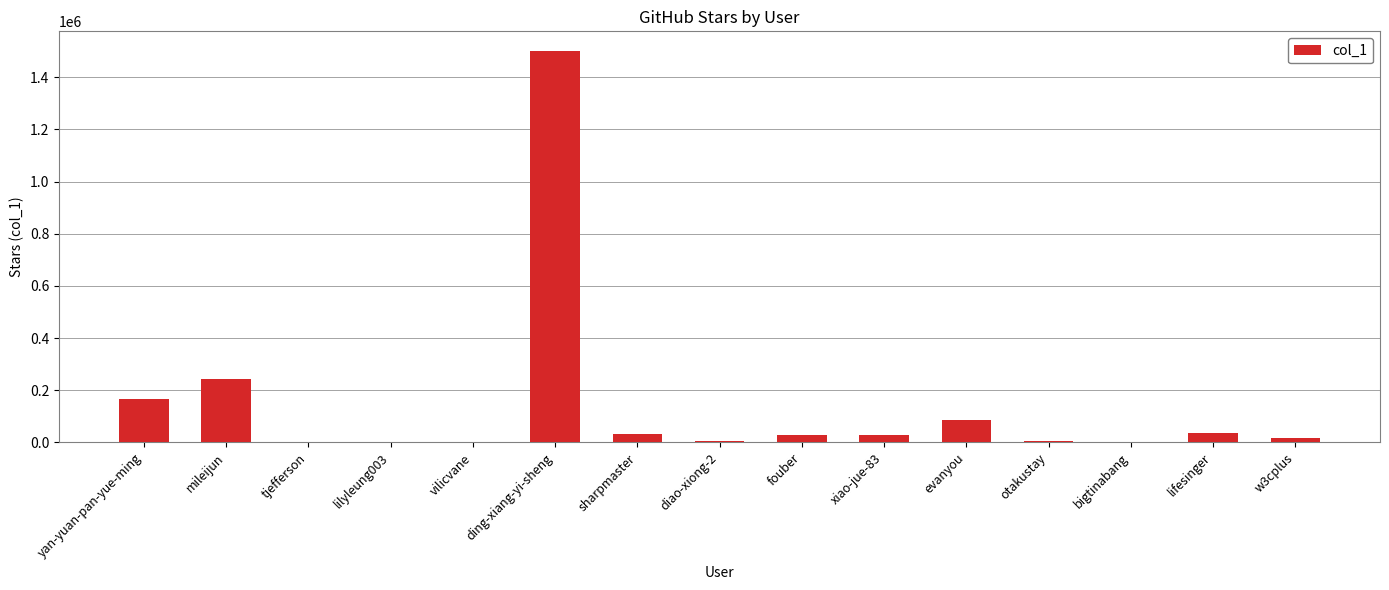

What is the greatest value displayed?

1500574